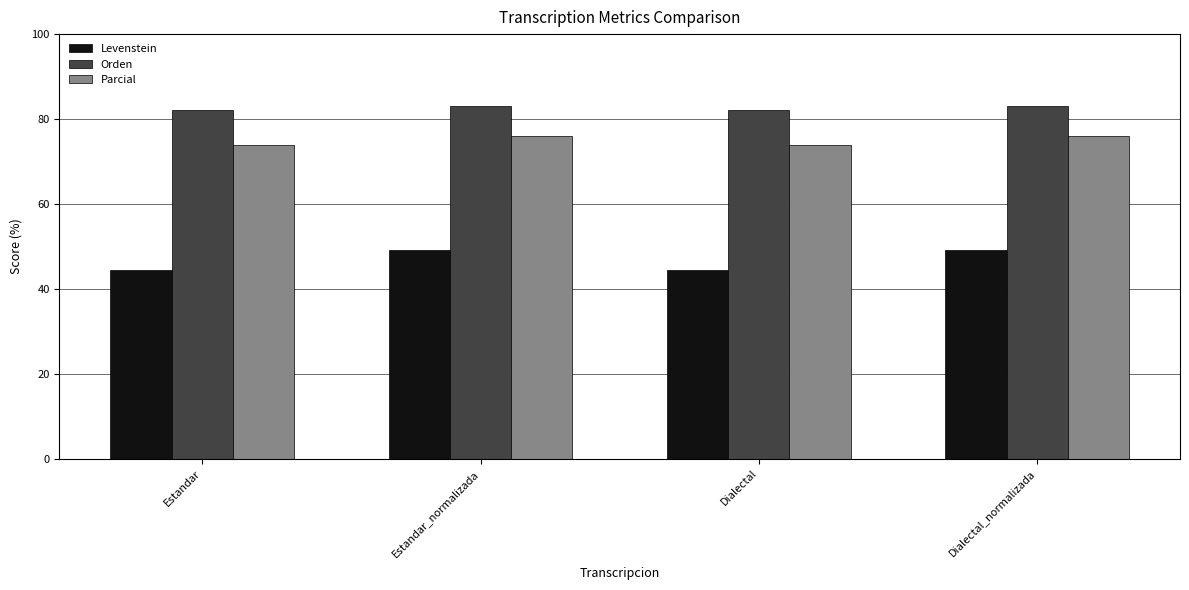

Rank the series at Dialectal_normalizada from lowest to highest value.

Levenstein, Parcial, Orden